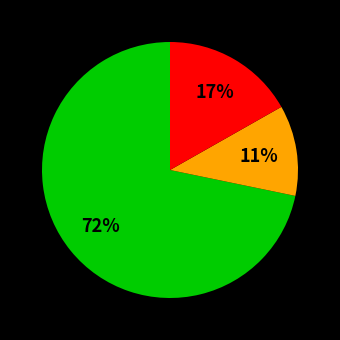

Does any single category account for the majority?

Yes